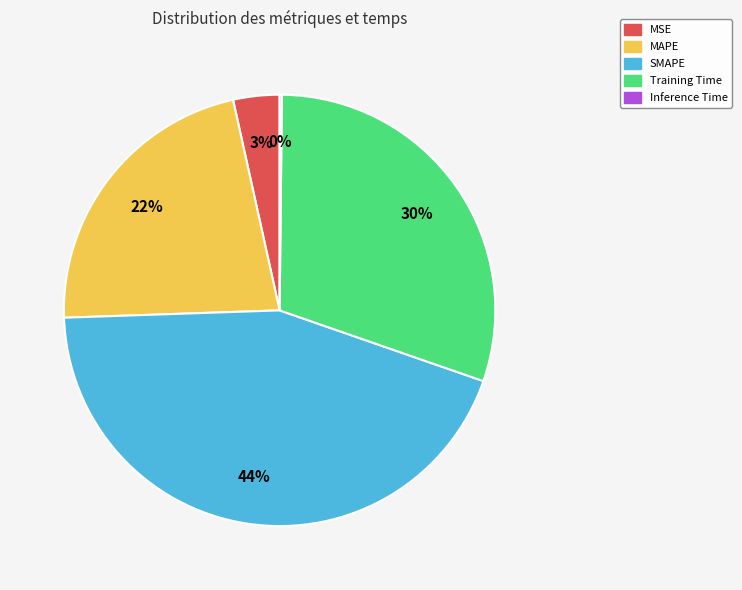

To the nearest percent, what is the average slice percentage?

20%